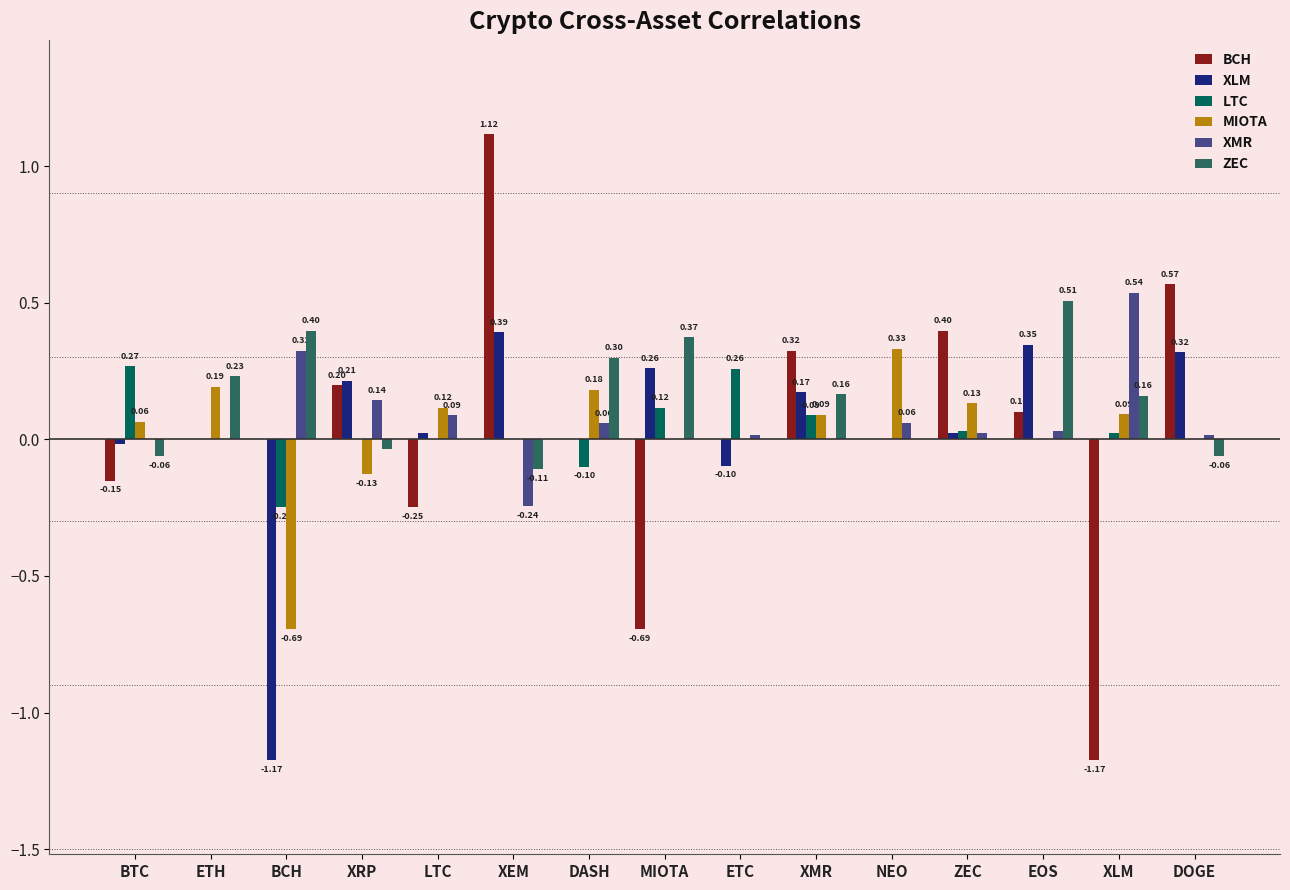

Are the bars horizontal?

No